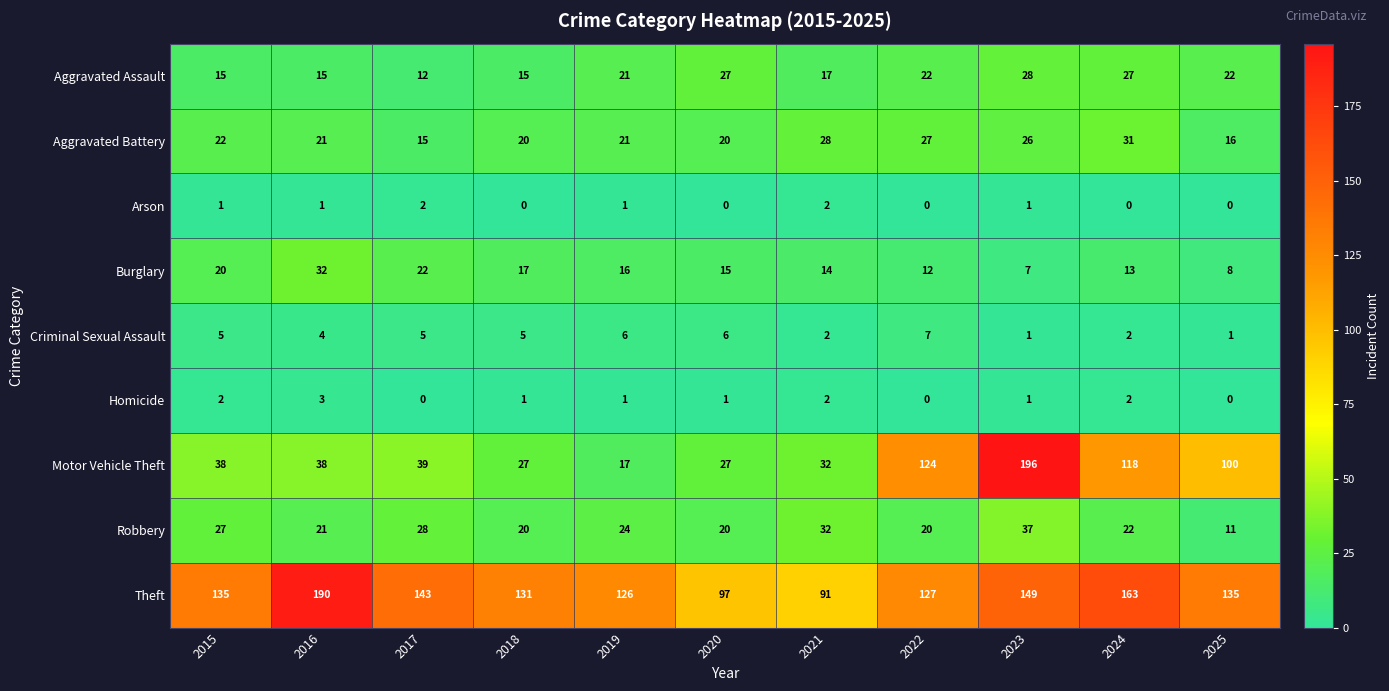

The Burglary series shows 15 at 2020. True or false?

True